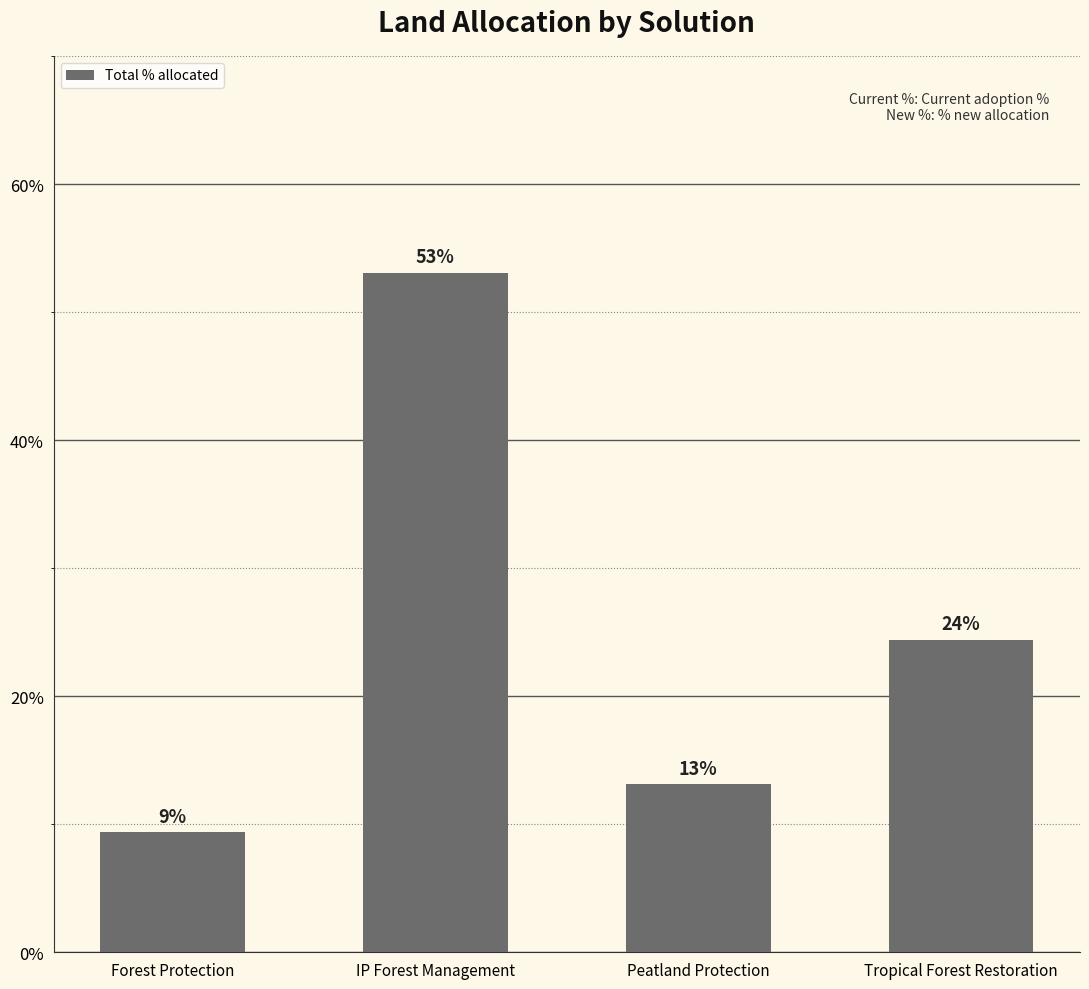

Are the bars grouped side by side (vs. stacked)?

No